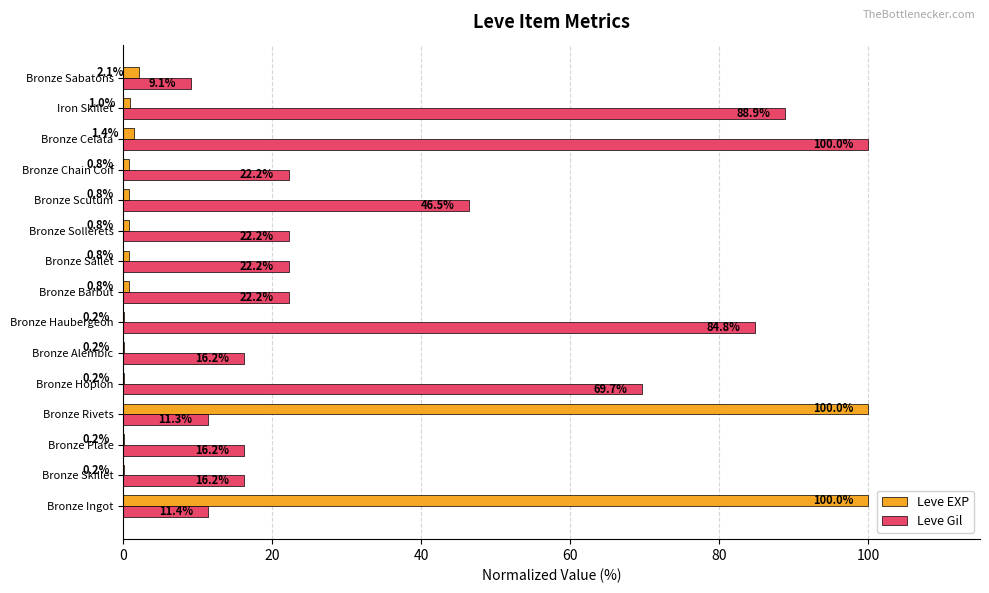

What value does the Leve Gil series have at Bronze Hoplon?

69.7